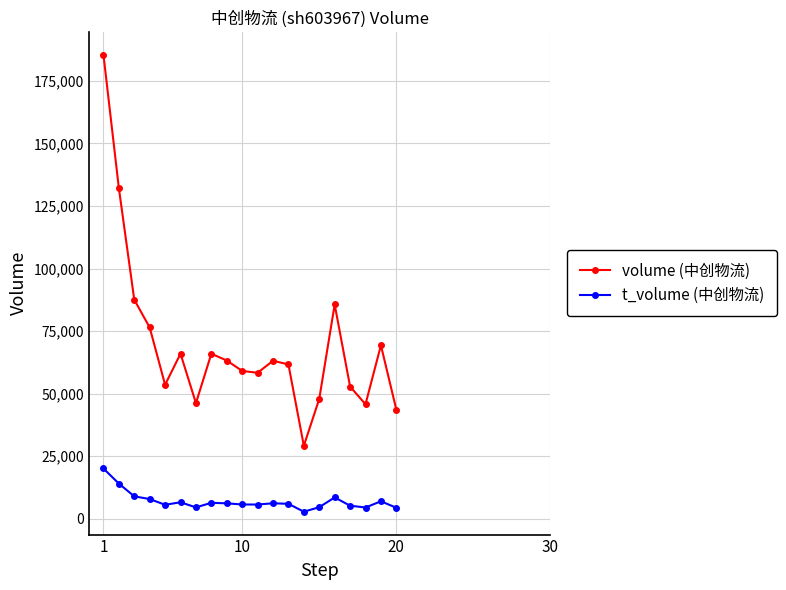

What is the average value of the volume (中创物流) series?

69663